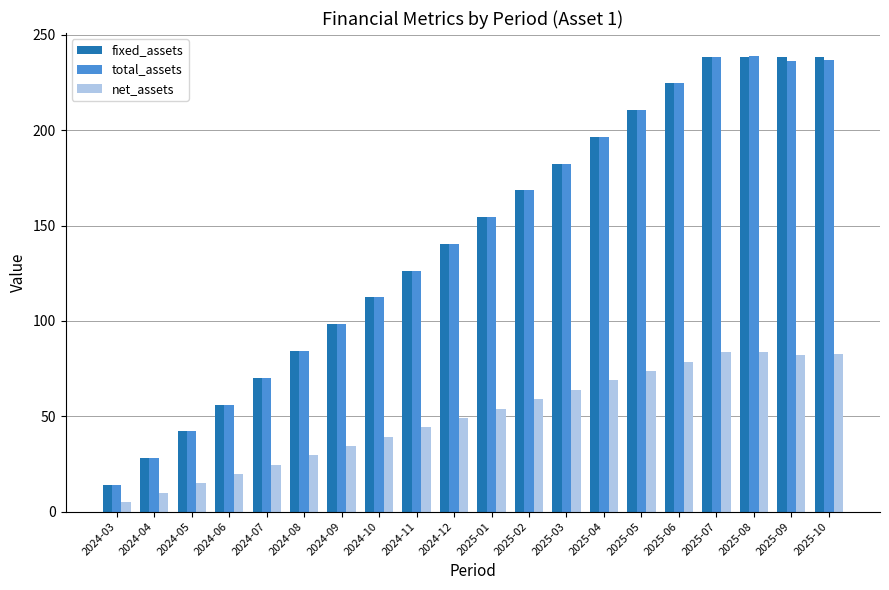

At which label does total_assets first exceed 154?

2025-01